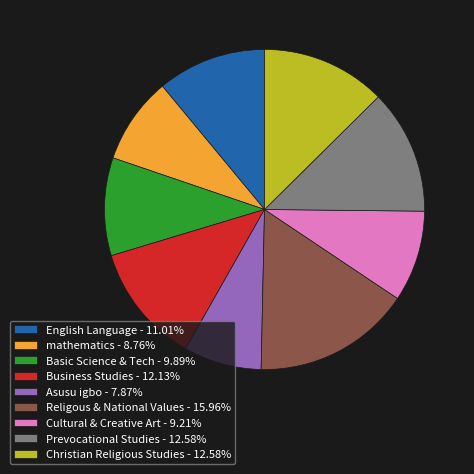

Do Prevocational Studies and Christian Religious Studies together represent more than half of the pie?

No